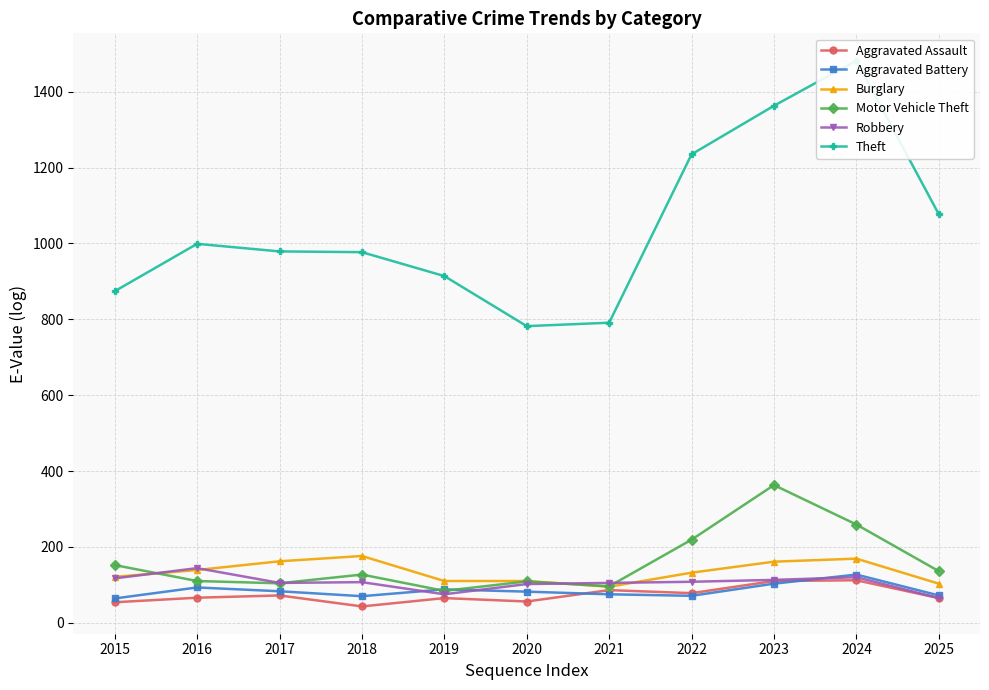

At which label does Aggravated Assault reach its peak?

2024